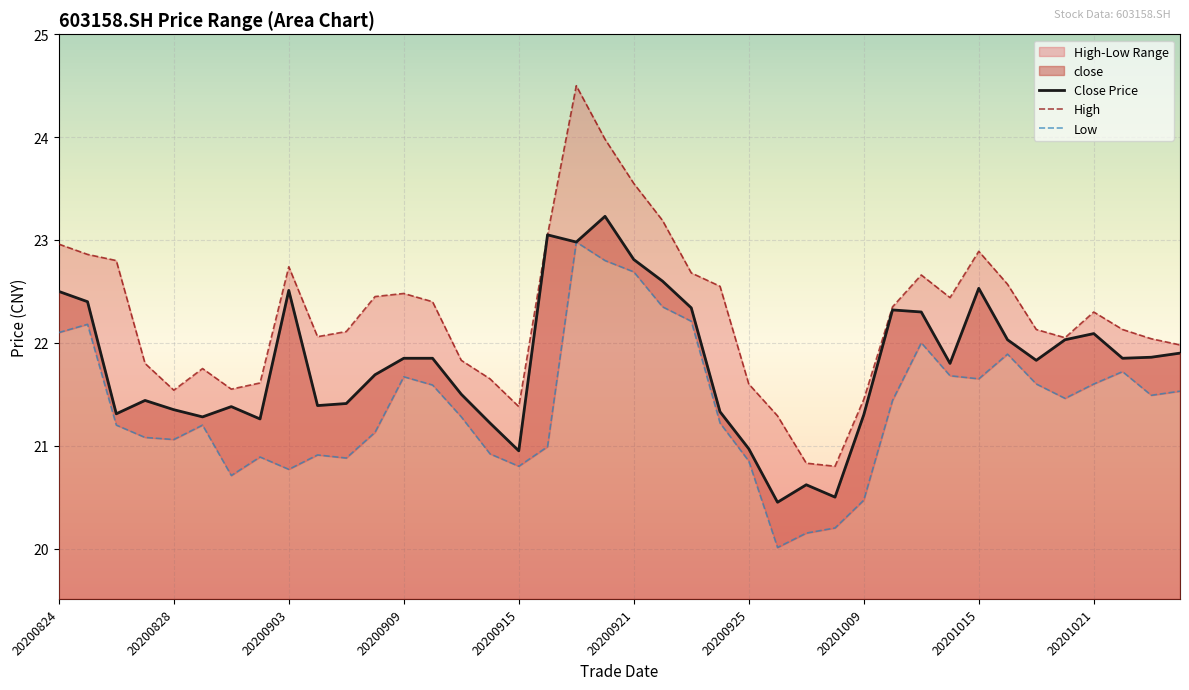

True or false: High and Close Price intersect in this chart.

False